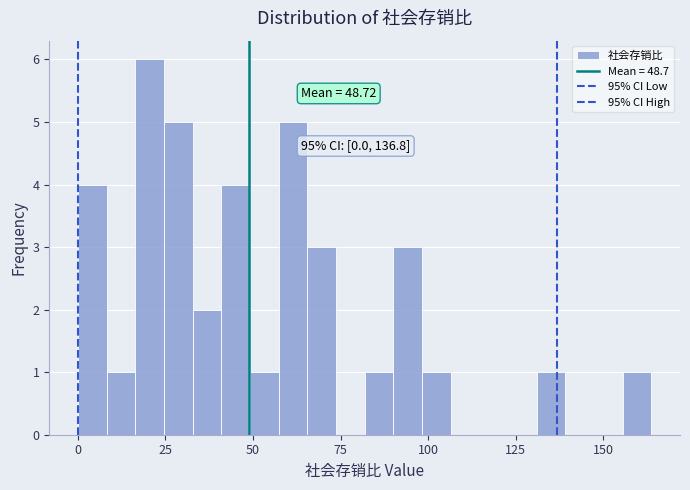

Around what value on the x-axis is the tallest bar? Give the approximate position of its centre, as read against the axis.

20